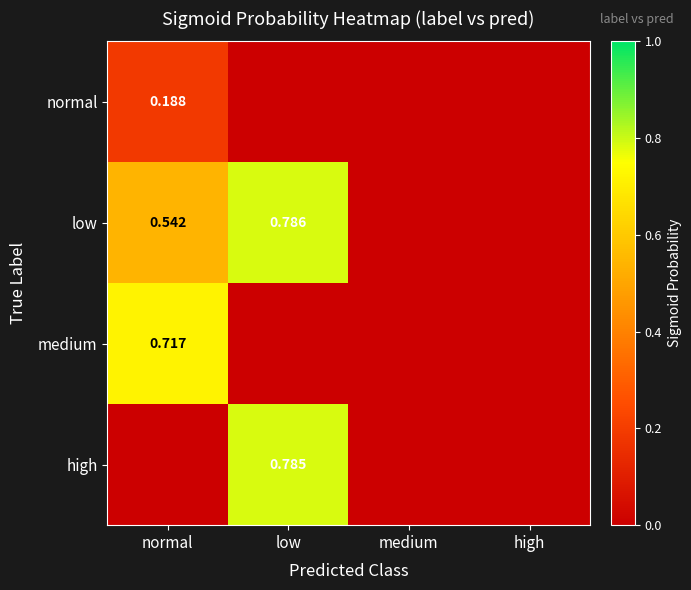

Which category has the lowest value across all series?

low